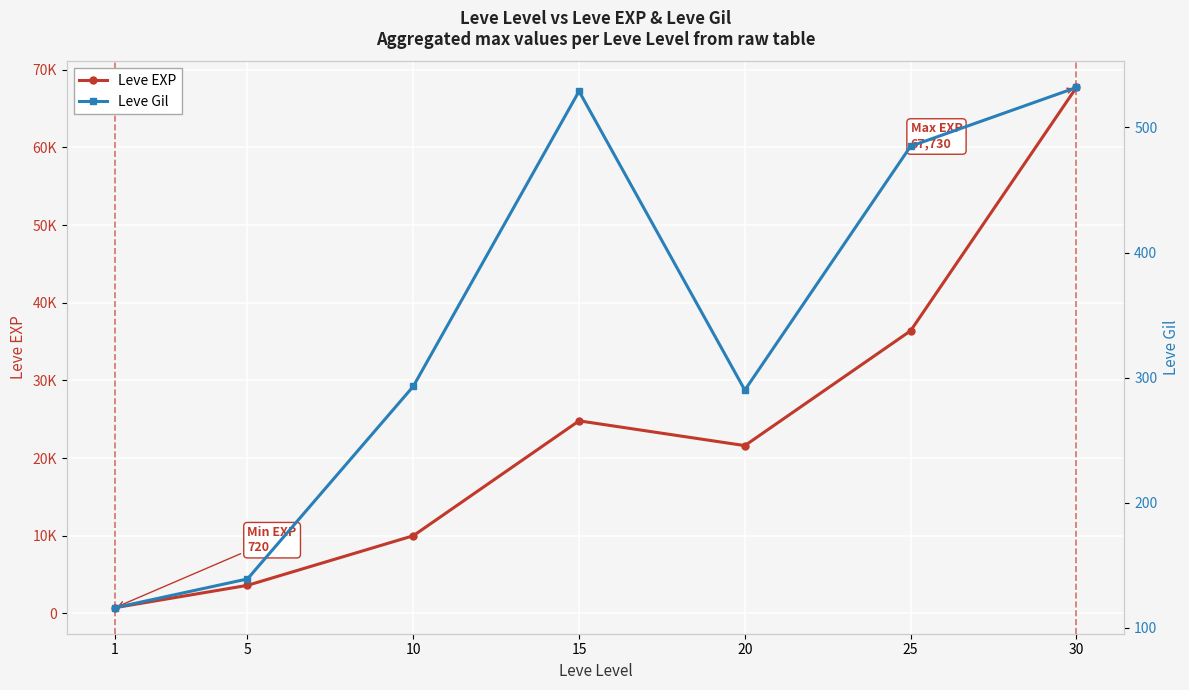

Between 5 and 25, which series saw the biggest shift?

Leve EXP